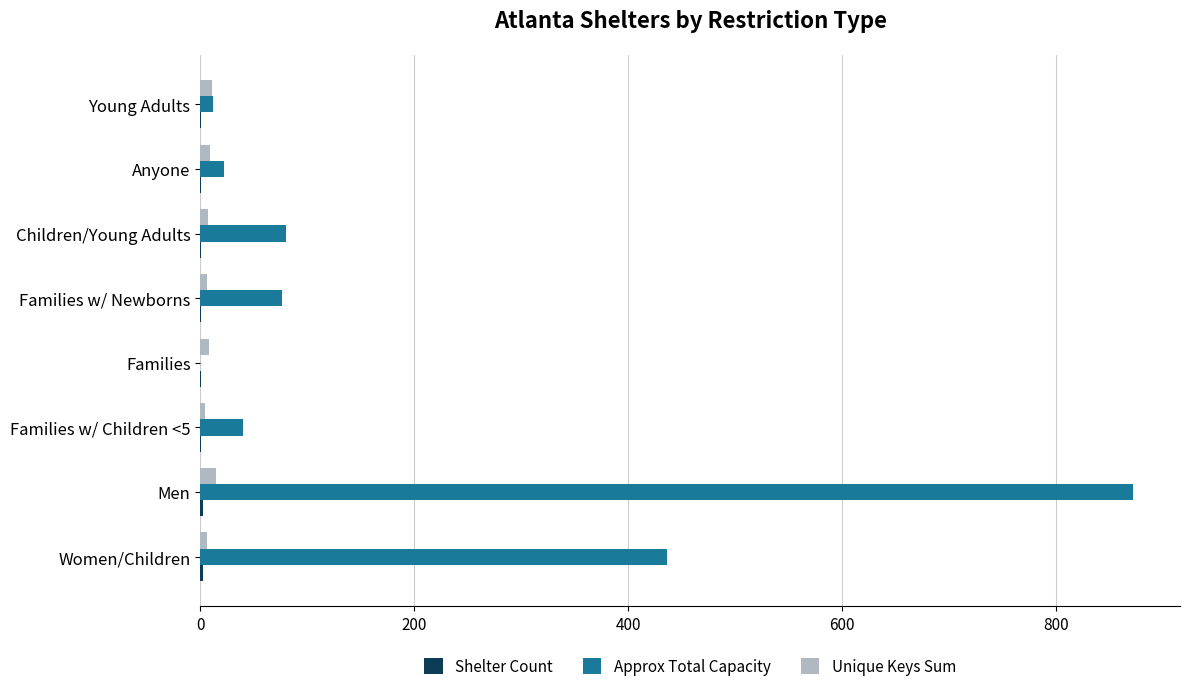

How many distinct data groups are displayed?

3